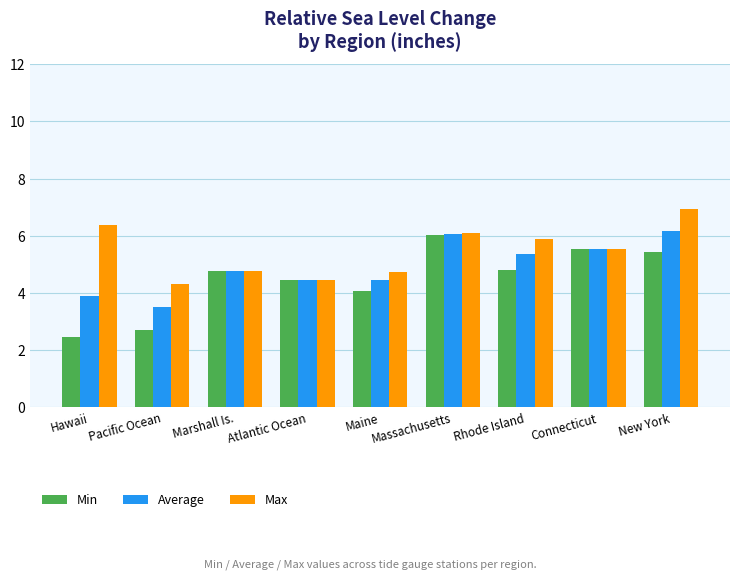

What is the label of the 9th bar from the right?

Hawaii